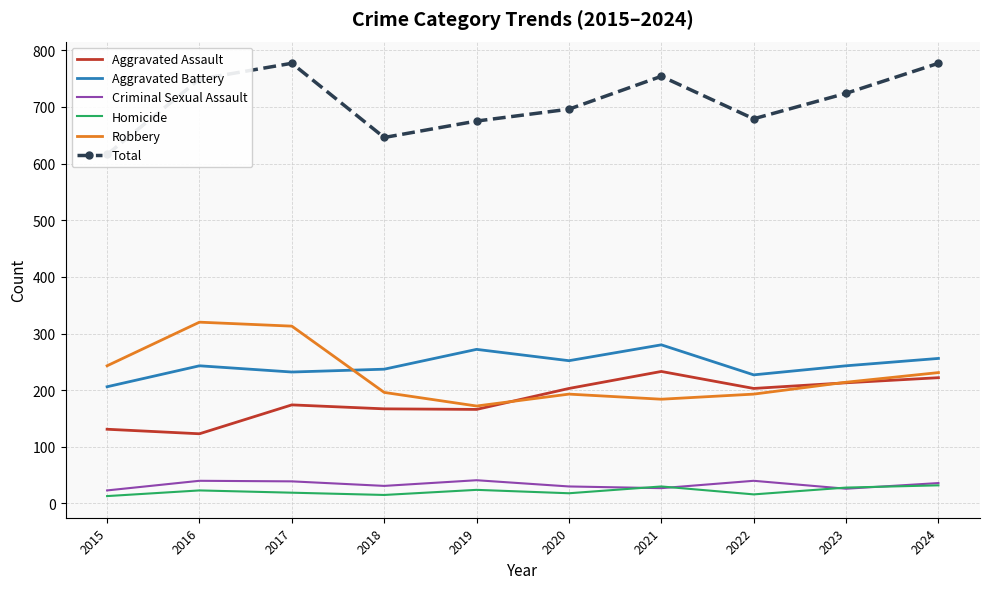

How many distinct data groups are displayed?

6